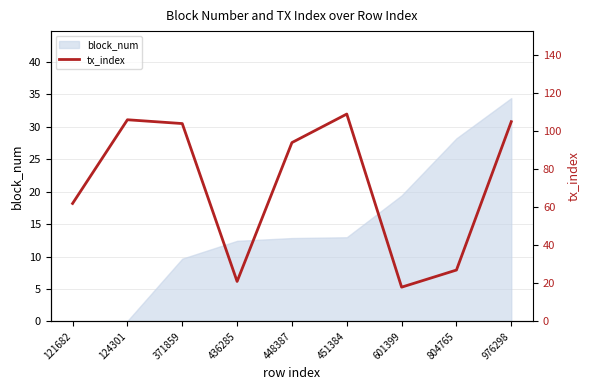

Approximately how many times larger is the value at 976298 compared to 601399?

5.8